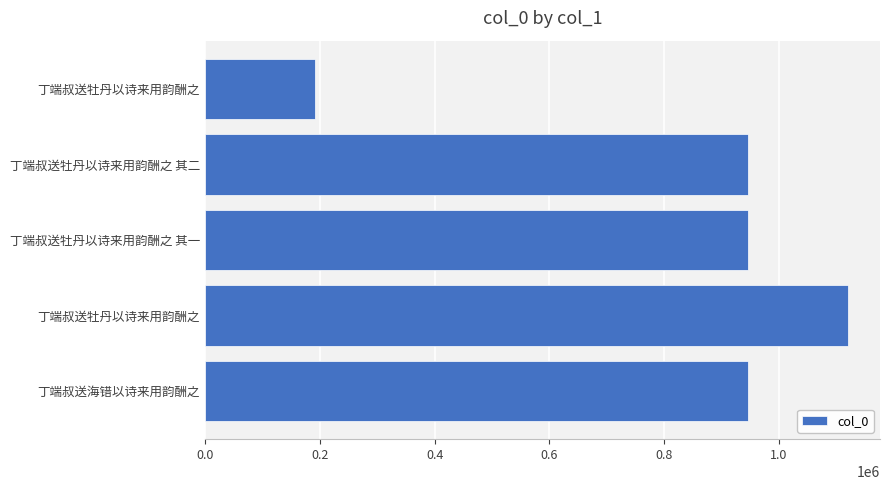

How many bars are there in total?

5